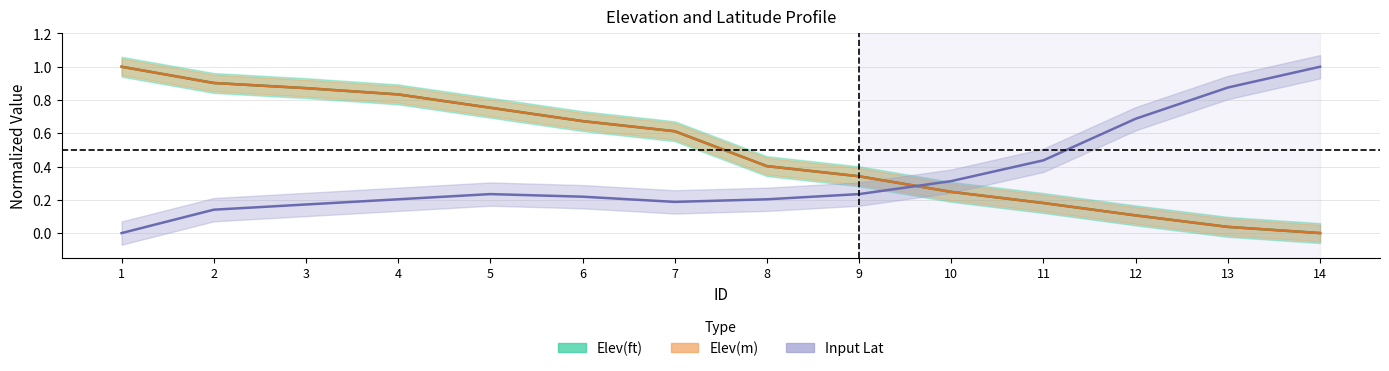

Rank the series at 14 from lowest to highest value.

Elev(ft), Elev(m), Input Lat